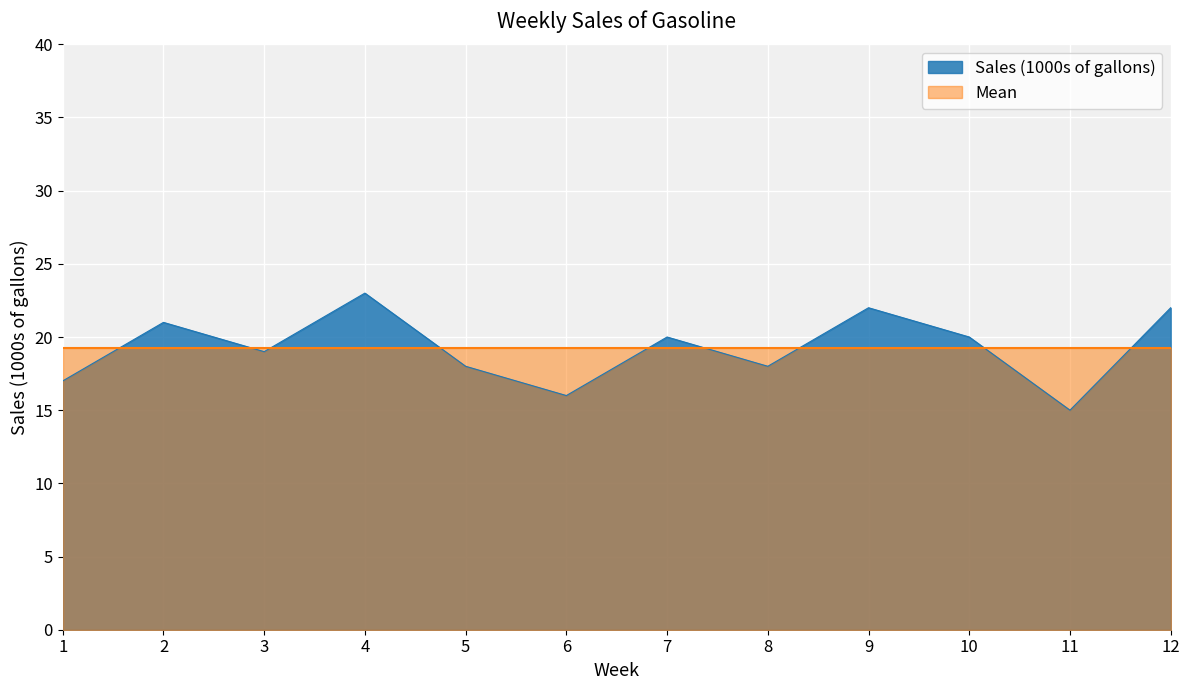

Does the chart display data point markers on the line(s)?

No